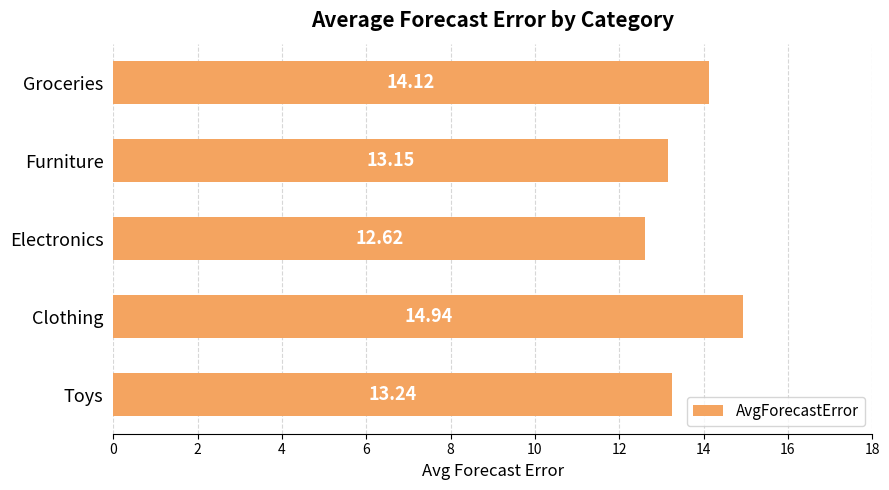

What is the ratio of the value at Toys to the value at Furniture?

1.0